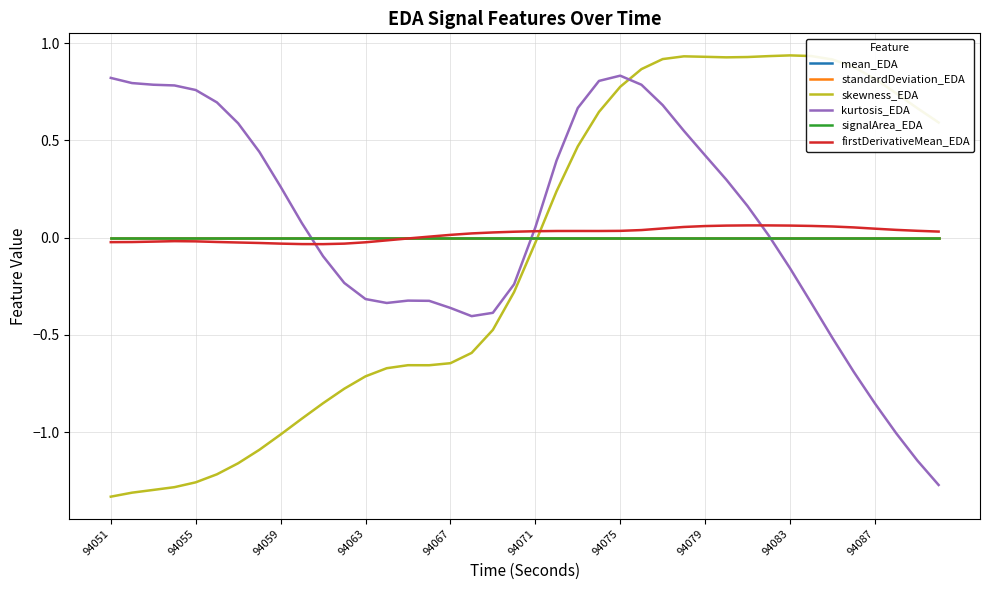

Which series has the largest range (max minus min)?

skewness_EDA